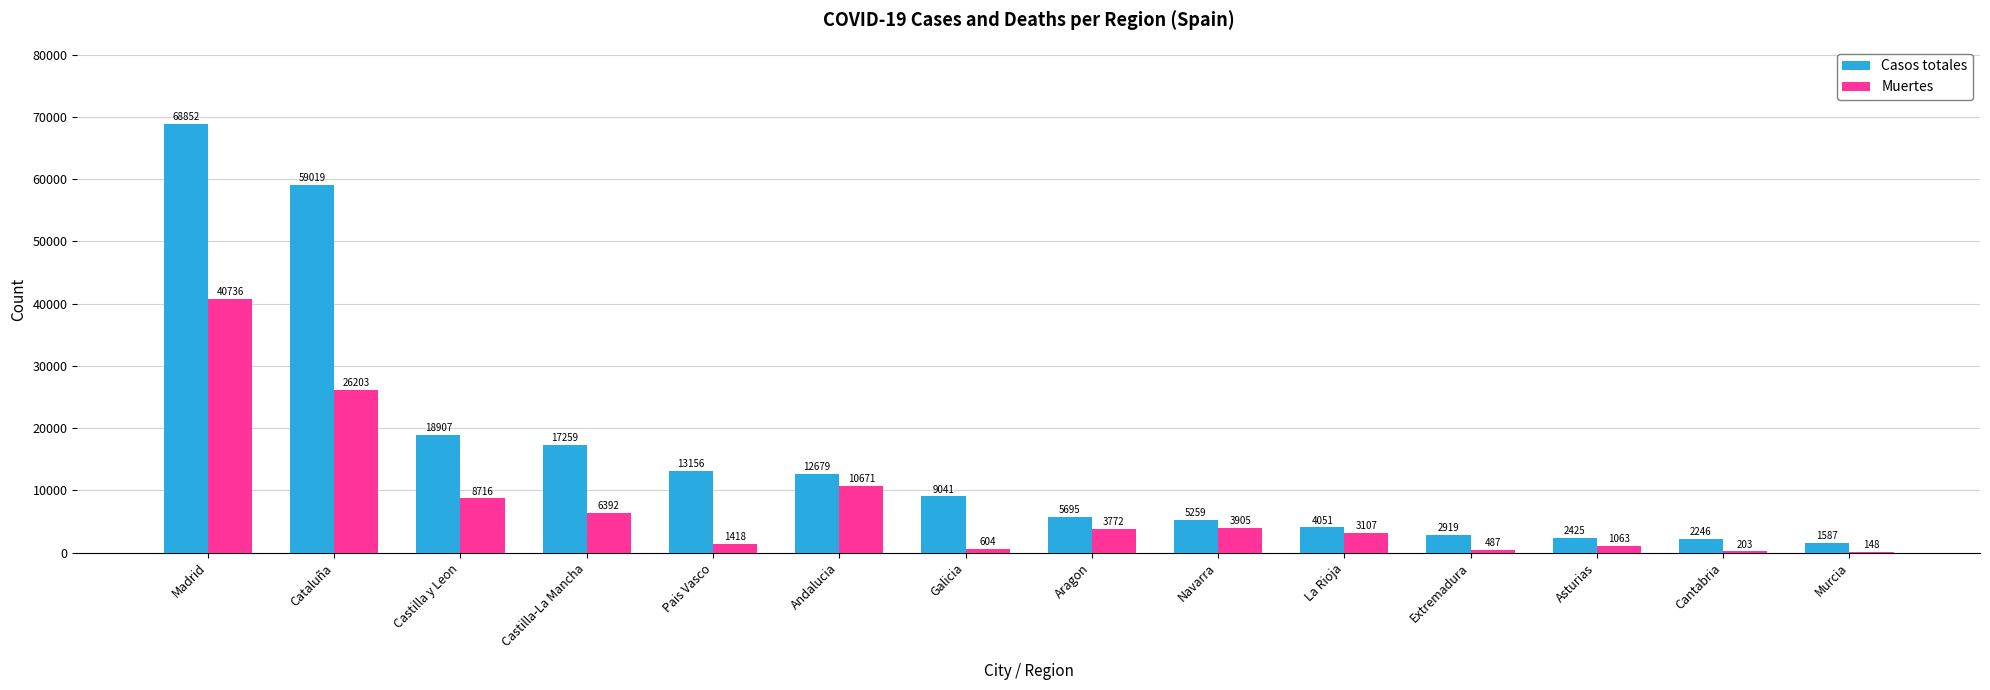

Reading right to left, transcribe all the data shown in this chart.

Casos totales: 1587	2246	2425	2919	4051	5259	5695	9041	12679	13156	17259	18907	59019	68852
Muertes: 148	203	1063	487	3107	3905	3772	604	10671	1418	6392	8716	26203	40736